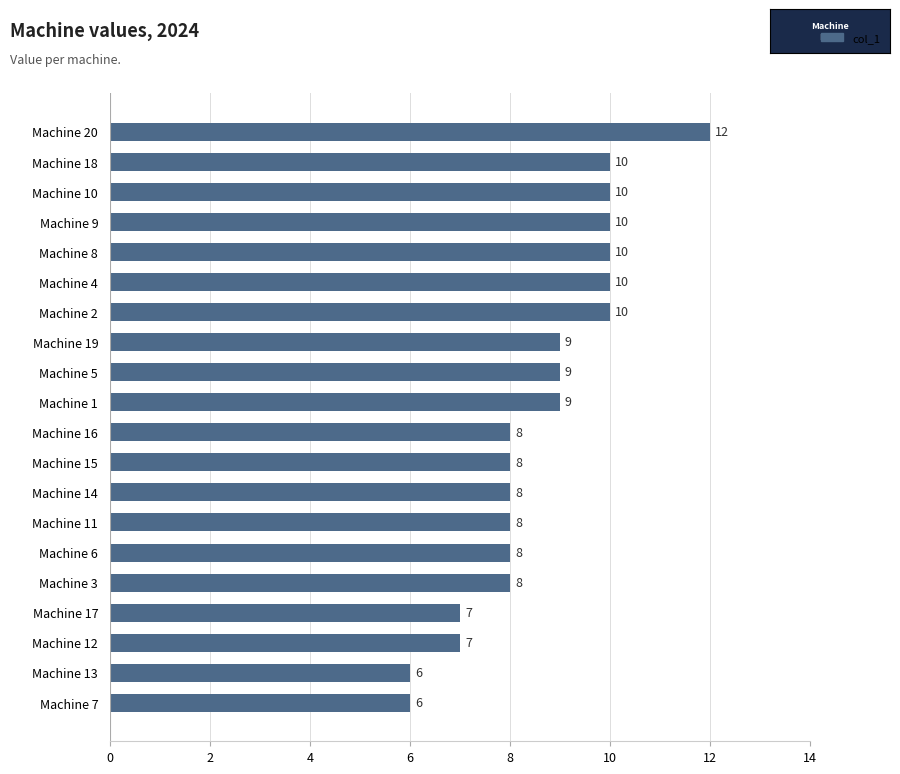

How many values are between 8 and 10?

15